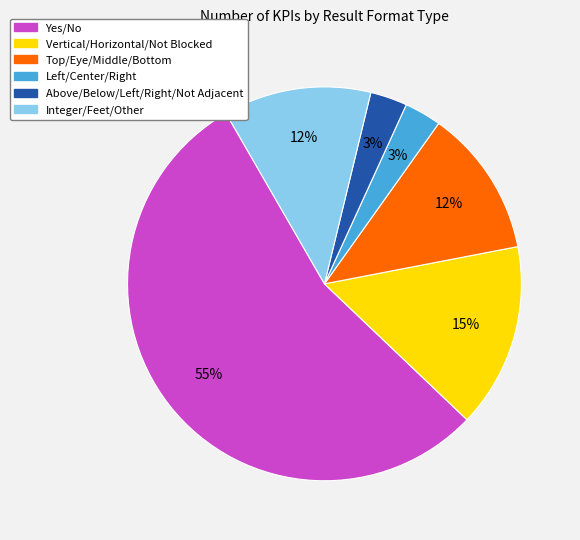

Is it true that Yes/No is 43% of the pie?

False